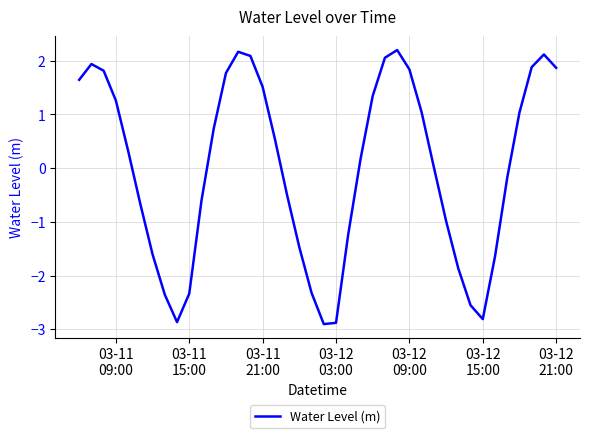

What is the difference between the maximum and minimum values?

5.1